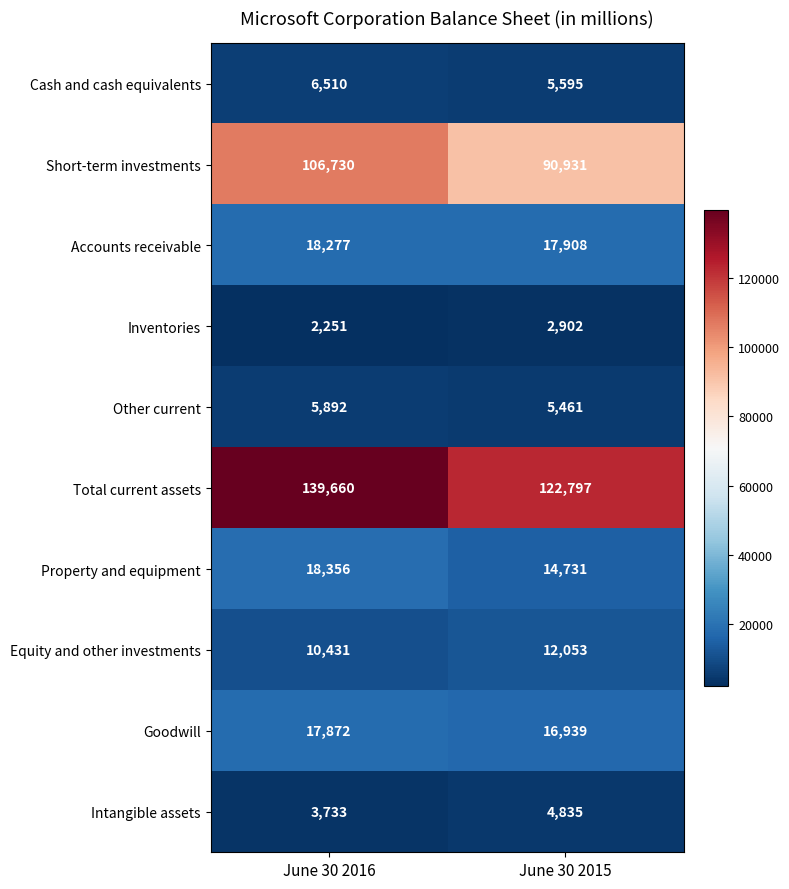

Reading right to left, what are all the values shown in this chart?

Cash and cash equivalents: 5595	6510
Short-term investments: 90931	106730
Accounts receivable: 17908	18277
Inventories: 2902	2251
Other current: 5461	5892
Total current assets: 122797	139660
Property and equipment: 14731	18356
Equity and other investments: 12053	10431
Goodwill: 16939	17872
Intangible assets: 4835	3733